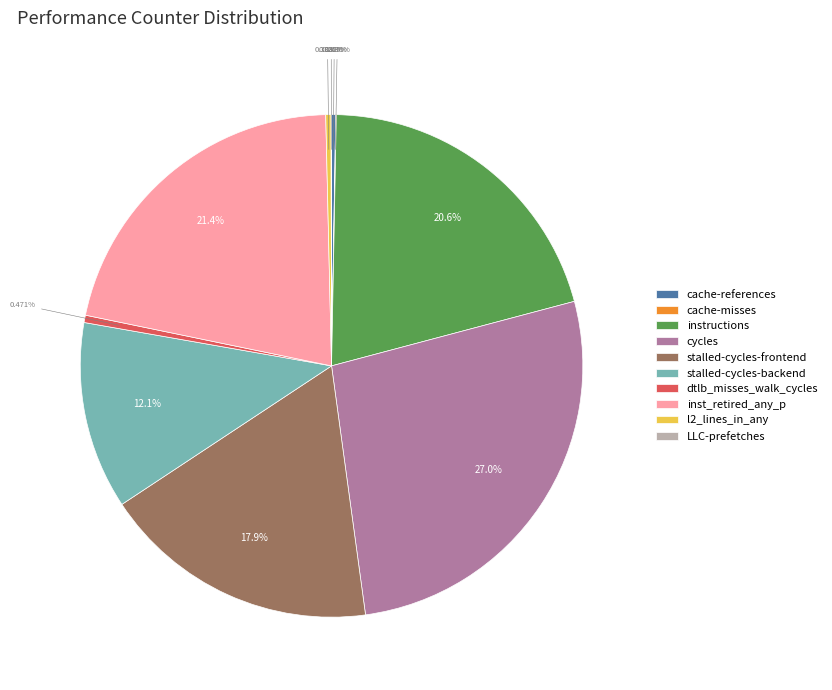

Do instructions and l2_lines_in_any together represent more than half of the pie?

No